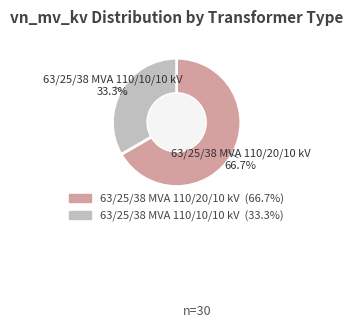

What percentage is the 63/25/38 MVA 110/20/10 kV slice, to the nearest percent?

67%